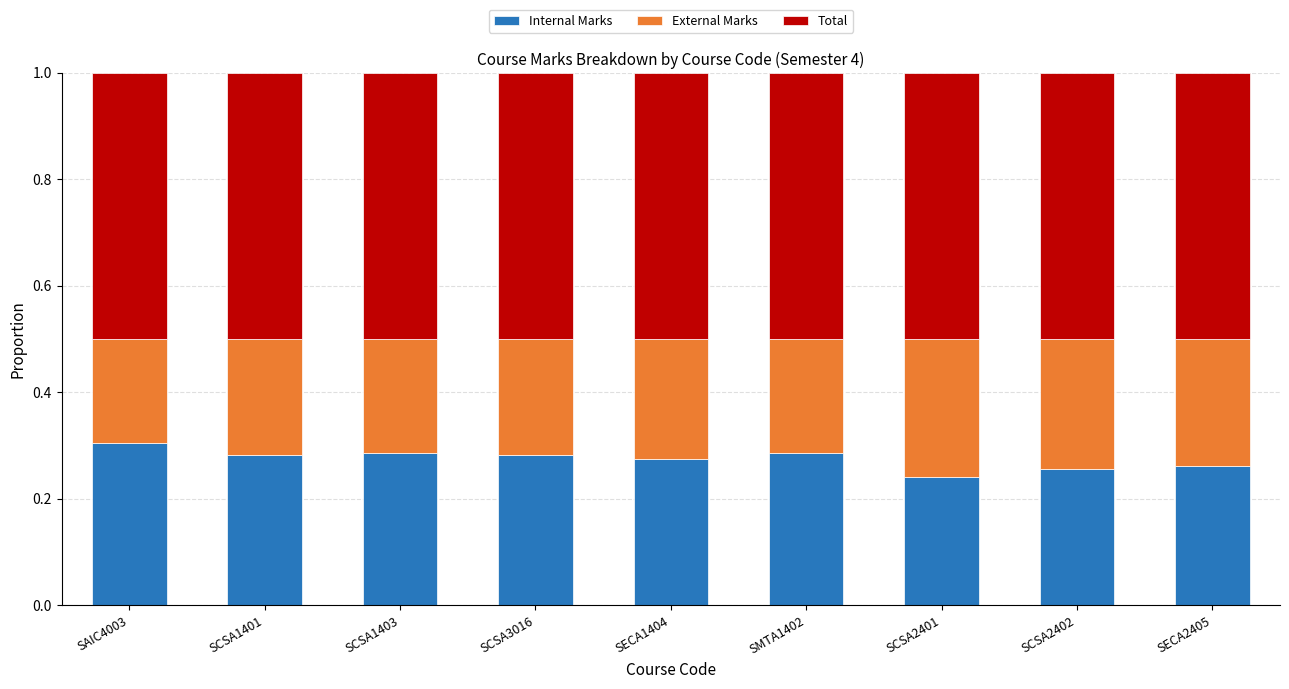

What is the total value across all series at SMTA1402?

1.0